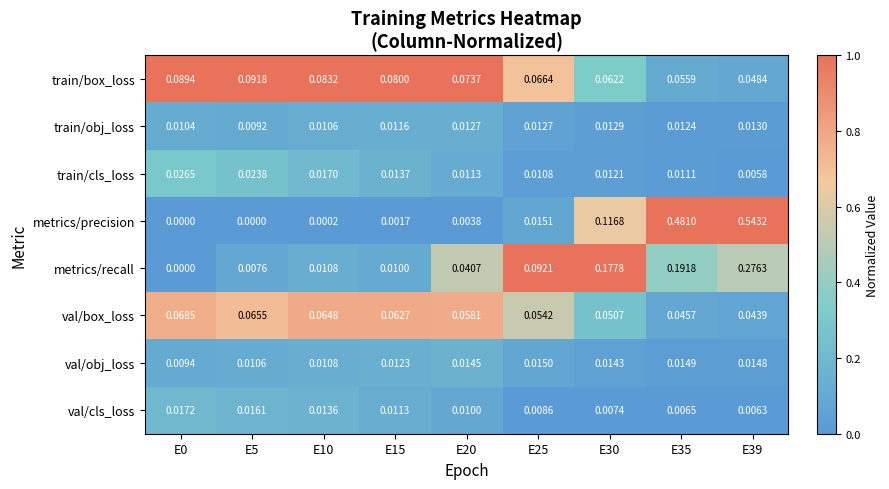

Which series has the largest range (max minus min)?

metrics/precision